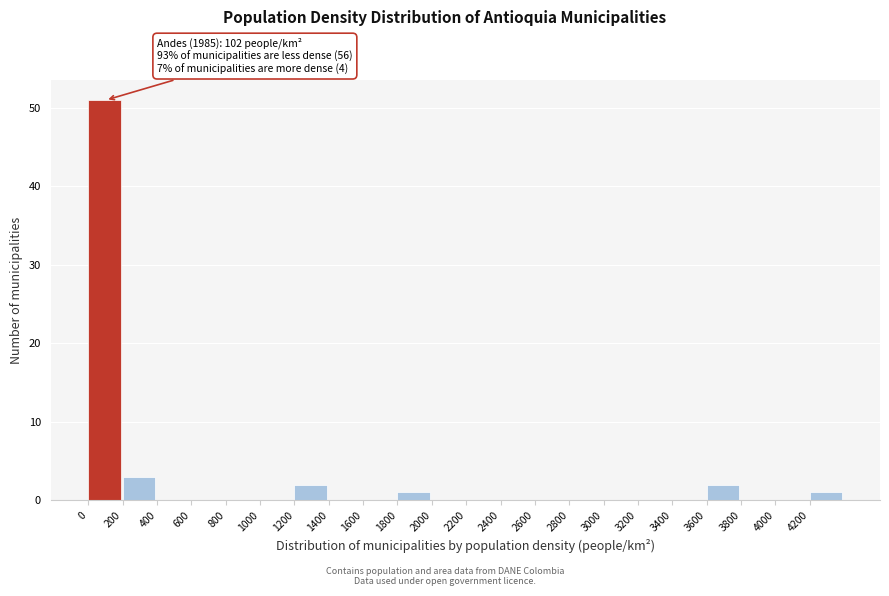

Over which range of the x-axis is the bar tallest?

0 to 200